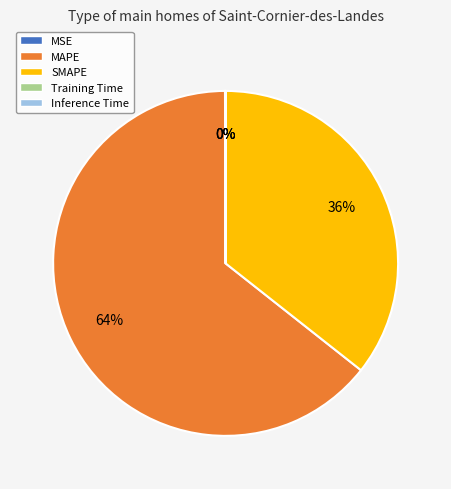

To the nearest percent, what is the average slice percentage?

20%